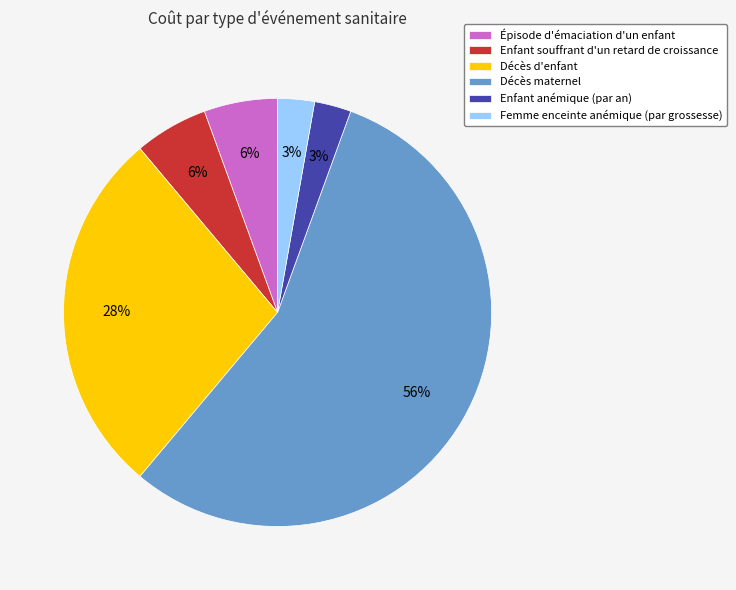

How many slices are in this pie chart?

6